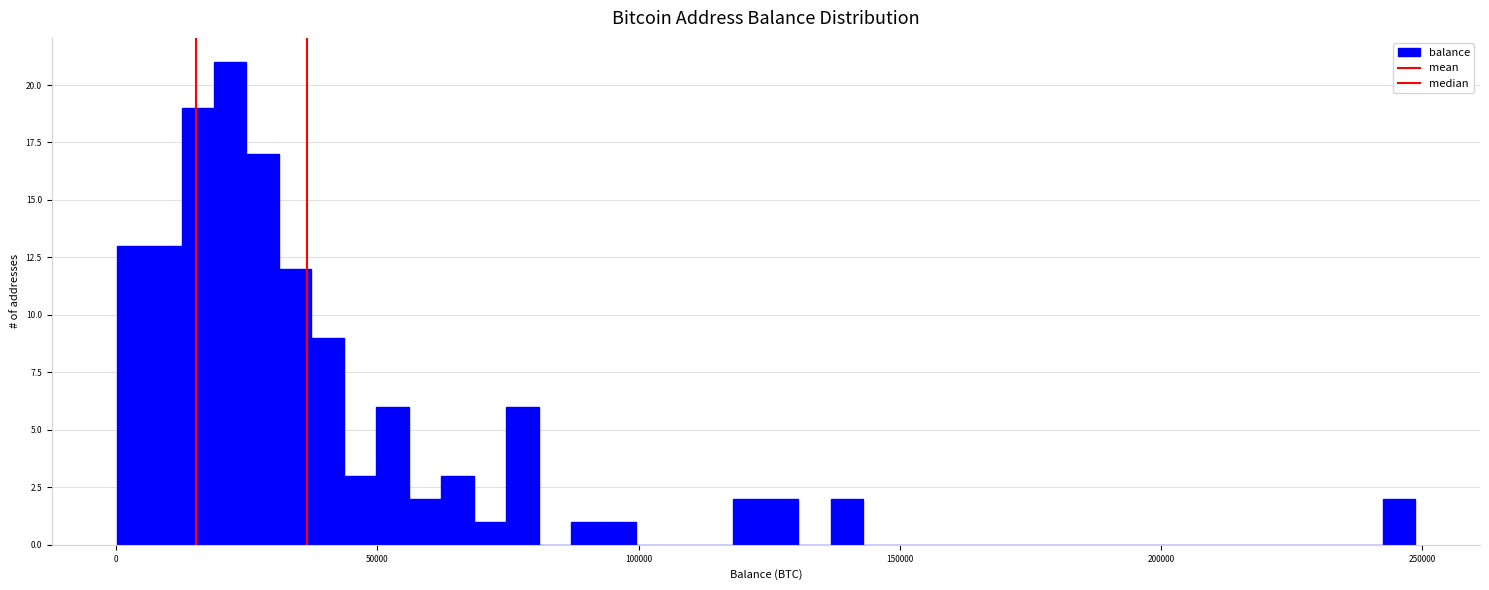

Read against the x-axis, roughly where is the centre of the tallest bar?

20000